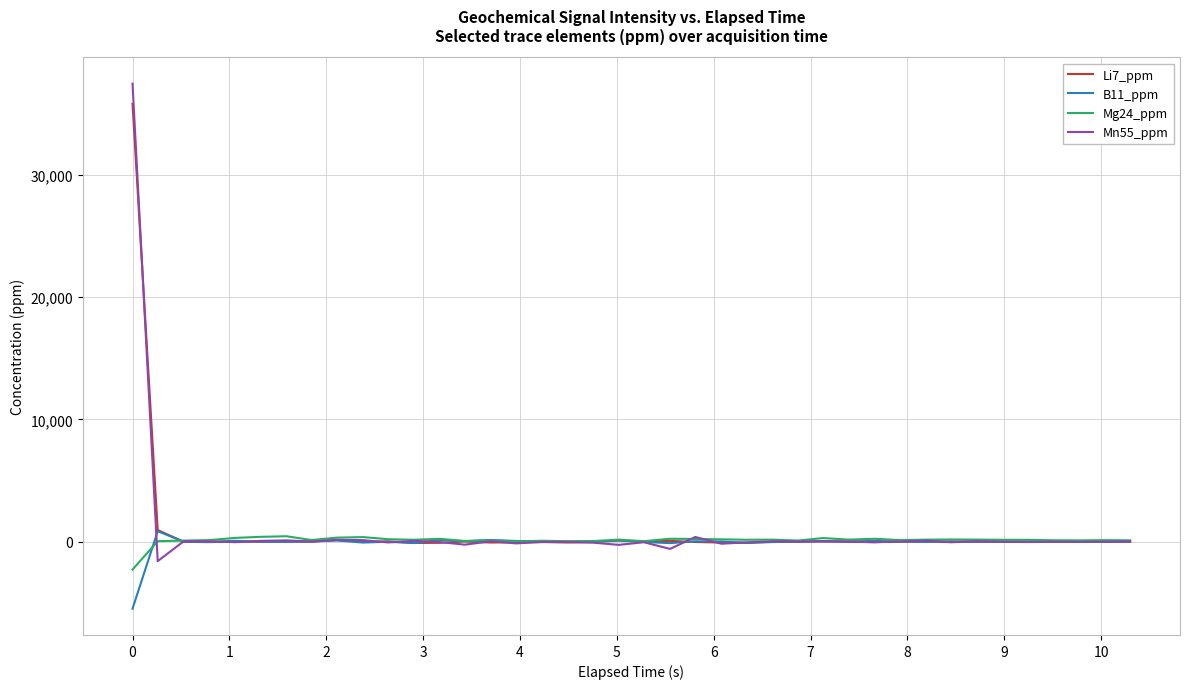

Is this an area chart (filled region under the line)?

No